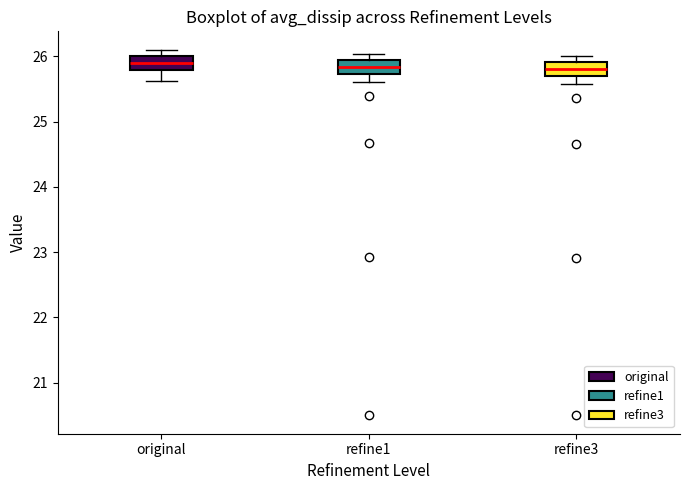

Where does the median line of the box for refine3 sit on the y-axis? The values are not printed on the chart, so give them approximately, as read against the axis.

25.8